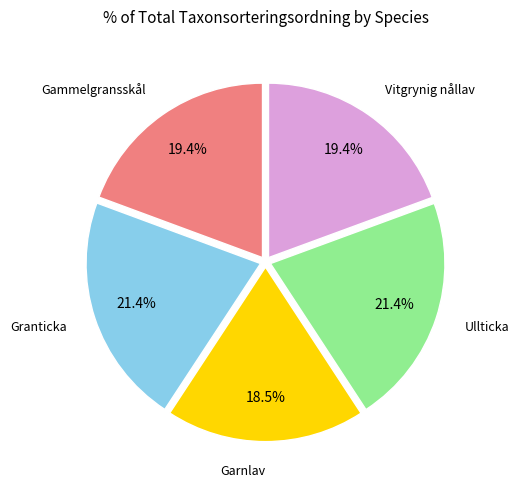

Does any single category account for the majority?

No